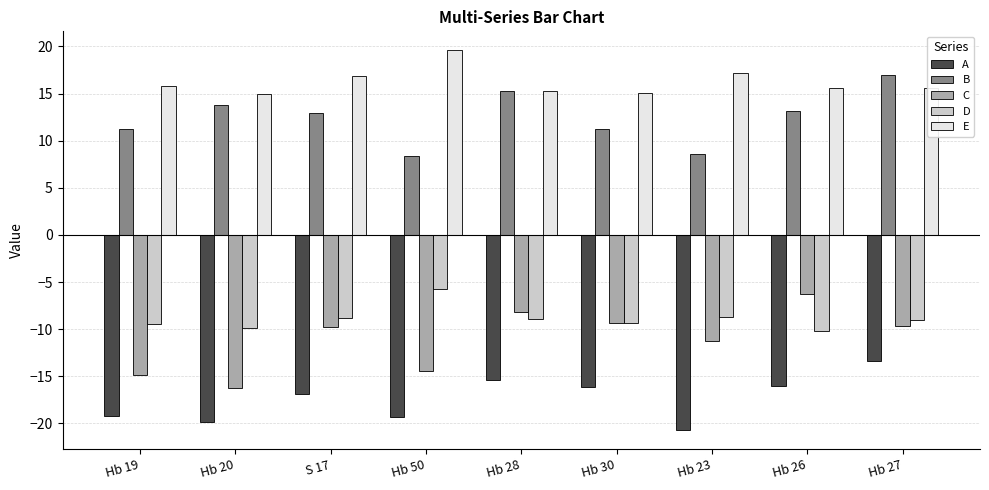

List the series in order of their peak value, lowest first.

A, C, D, B, E